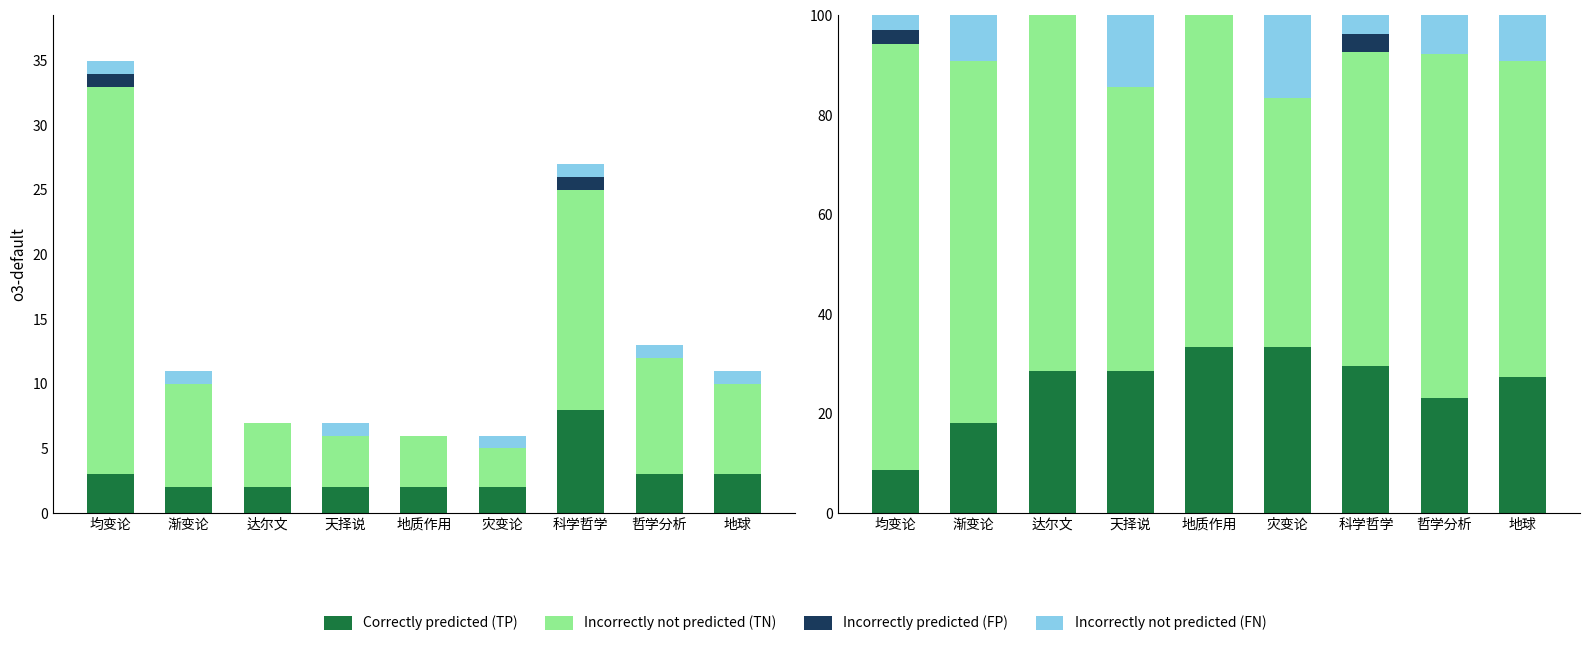

Reading left to right, what are all the values shown in this chart?

Correctly predicted (TP): 8.6	18.2	28.6	28.6	33.3	33.3	29.6	23.1	27.3
Incorrectly not predicted (TN): 85.7	72.7	71.4	57.1	66.7	50.0	63.0	69.2	63.6
Incorrectly predicted (FP): 2.9	0.0	0.0	0.0	0.0	0.0	3.7	0.0	0.0
Incorrectly not predicted (FN): 2.9	9.1	0.0	14.3	0.0	16.7	3.7	7.7	9.1